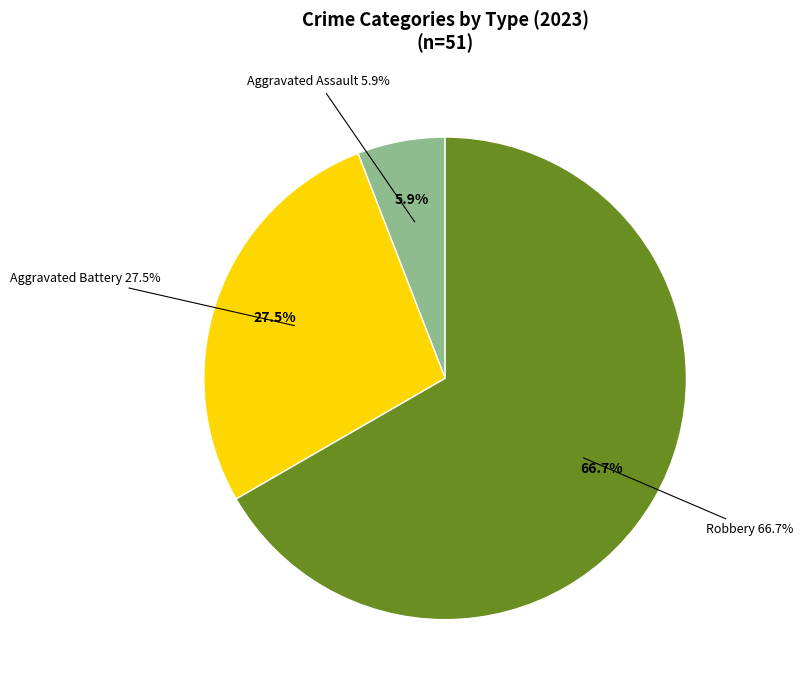

What portion of the pie excludes Robbery?

33.3%